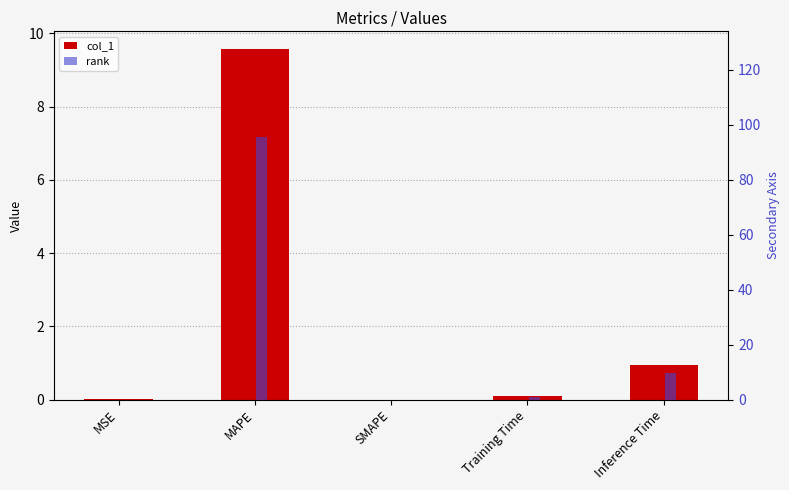

What position from the left is MAPE?

2